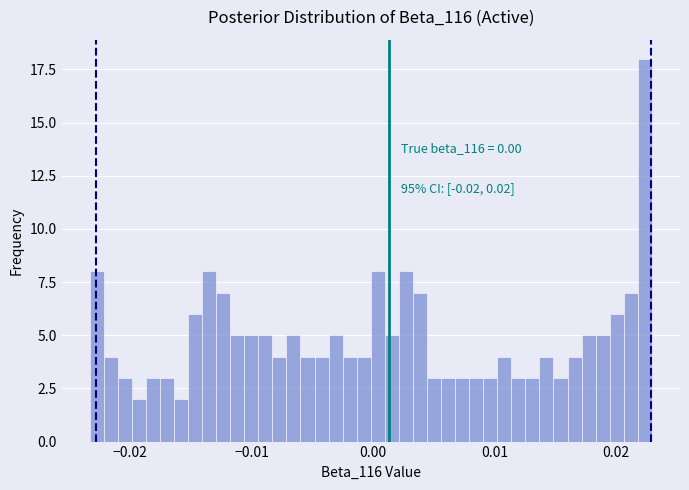

Read against the x-axis, roughly where is the centre of the tallest bar?

0.022